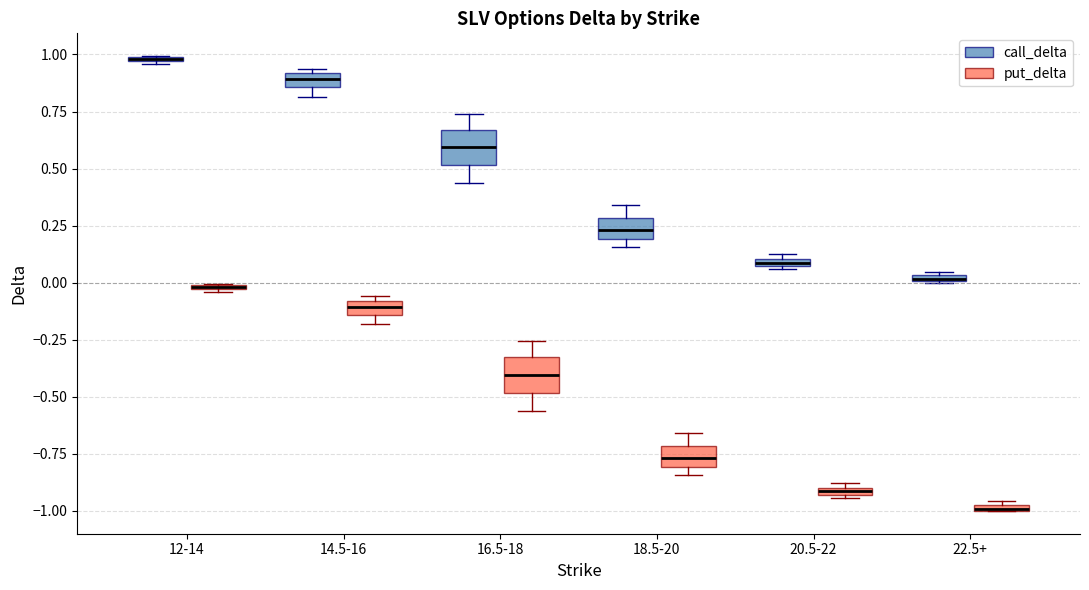

Where is the lower edge of the box for 20.5-22 (call_delta) on the y-axis? The values are not printed on the chart, so give them approximately, as read against the axis.

0.05